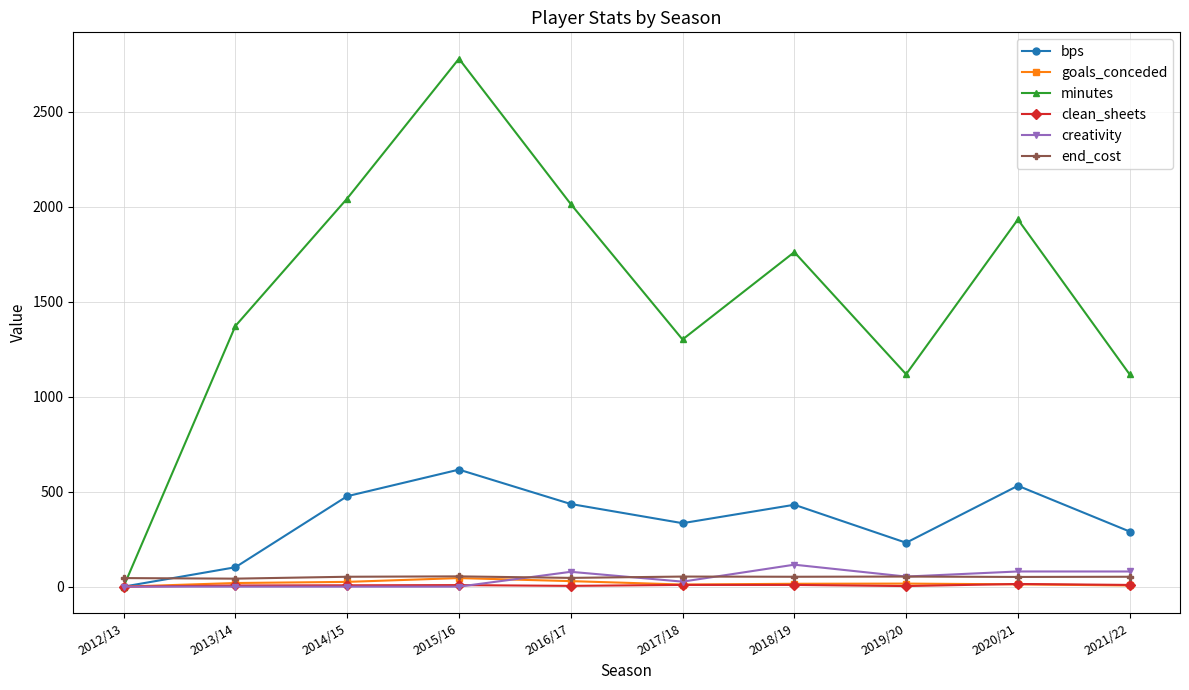

Between 2013/14 and 2016/17, which series saw the biggest shift?

minutes